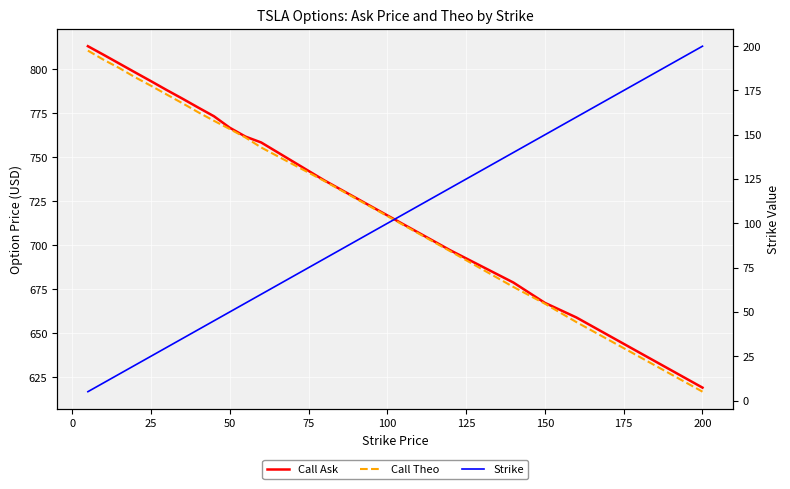

How many series are shown in this chart?

3